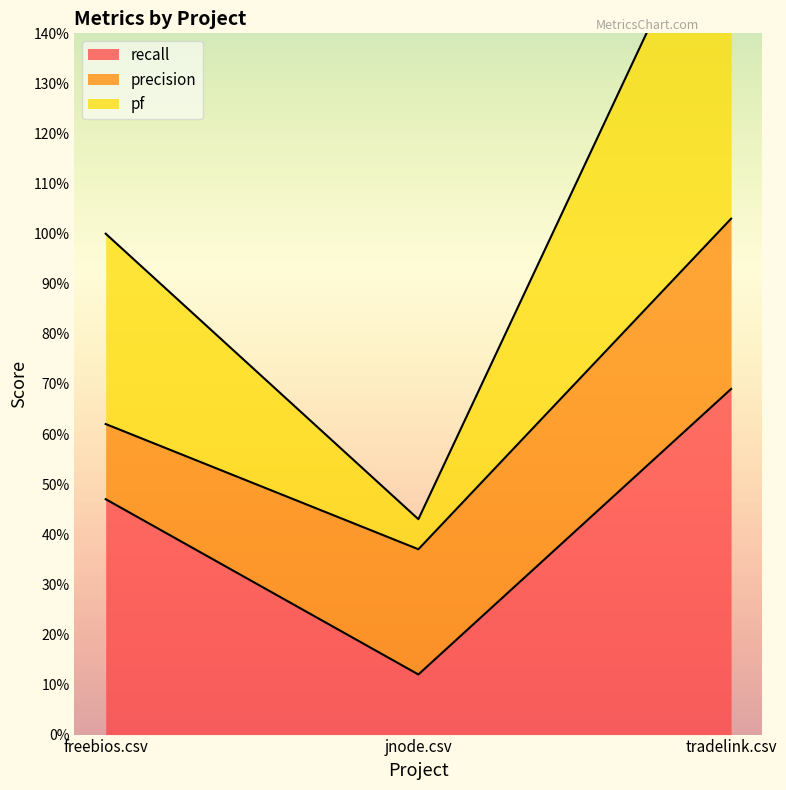

Is it true that recall equals 0.5 at freebios.csv?

True